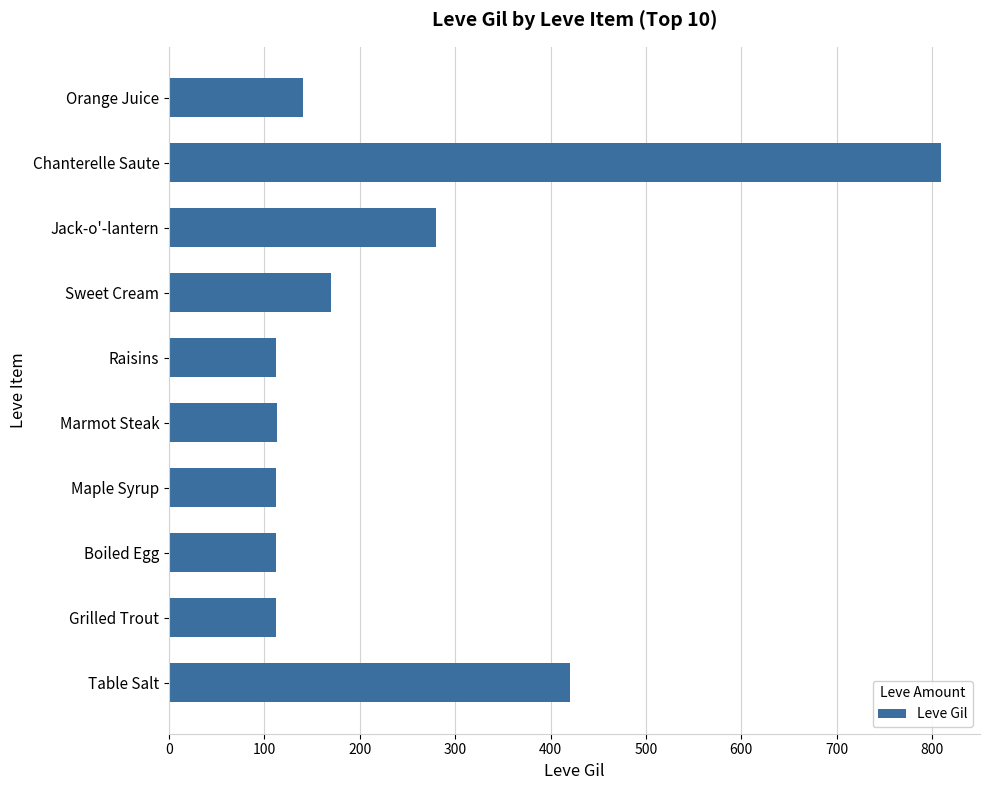

What is the sum of all values?

2381